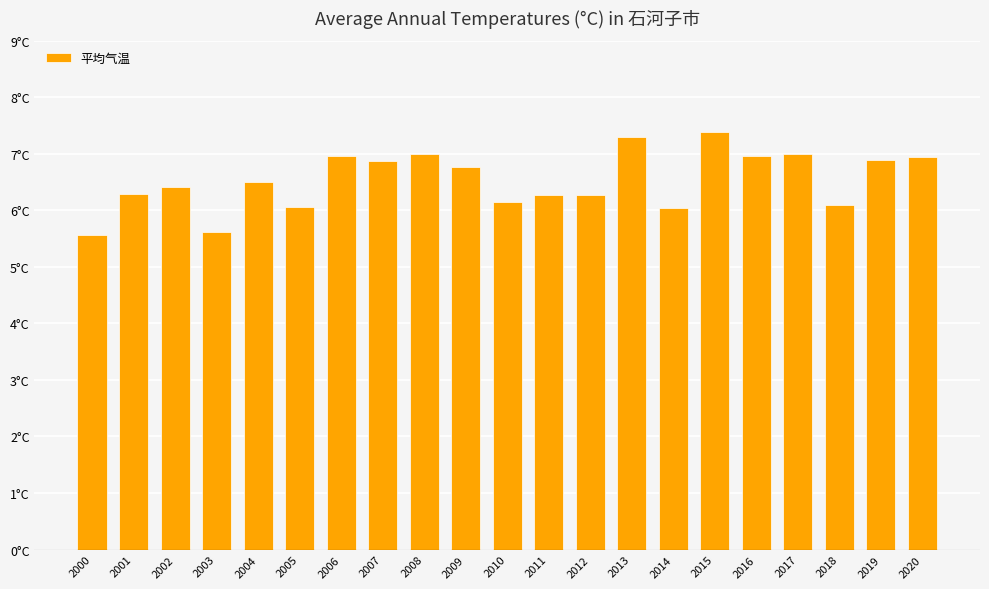

The chart shows a value of 8.8 at 2018. True or false?

False